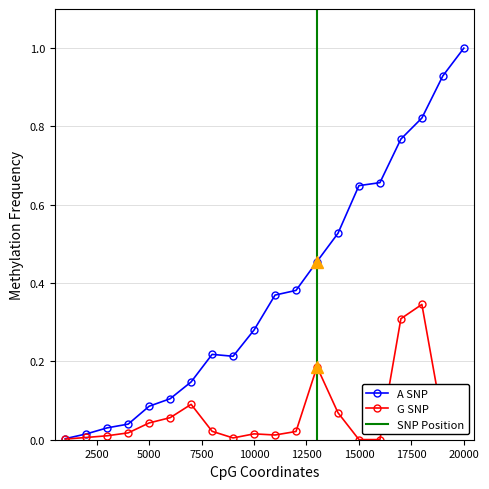

What is the highest value of the A SNP series?

1.0